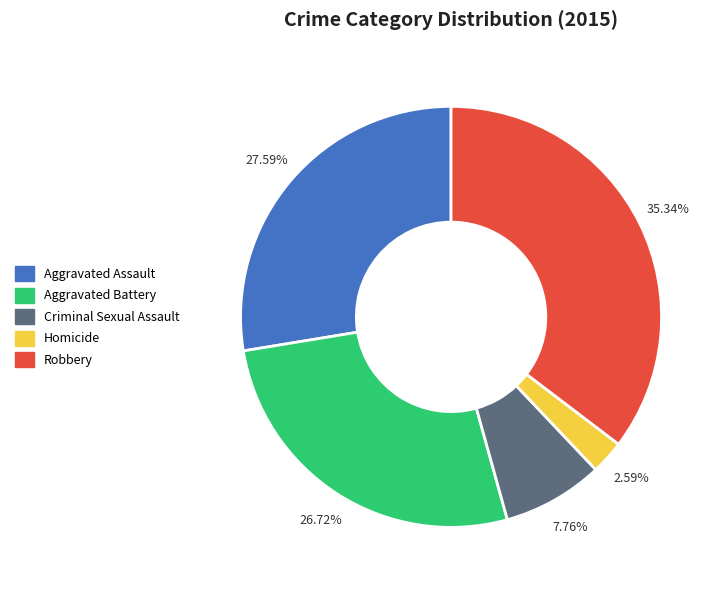

To the nearest percent, what portion does Aggravated Assault represent?

28%